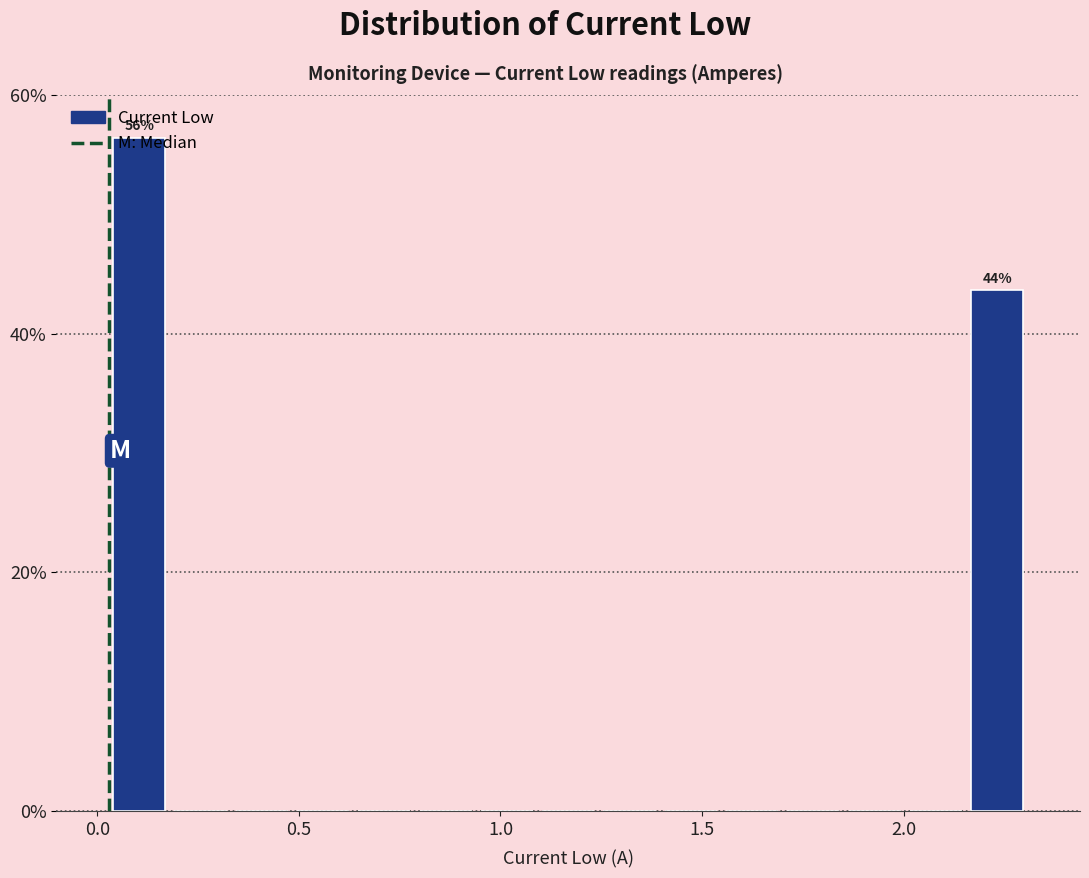

Read against the x-axis, roughly where is the centre of the tallest bar?

0.10